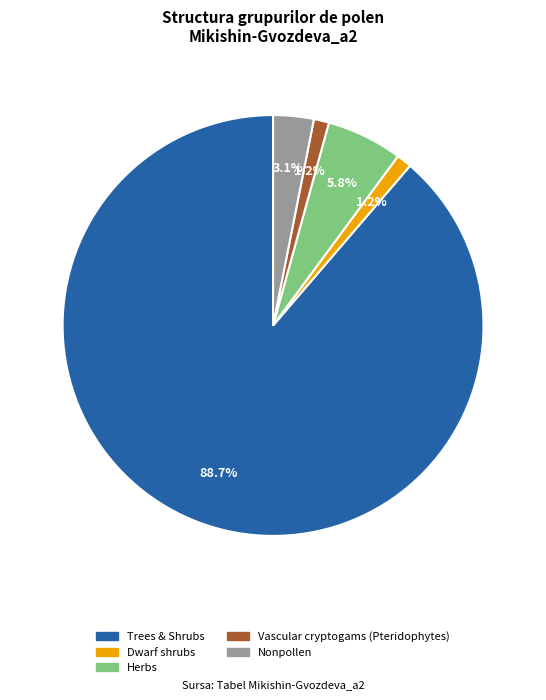

Between Dwarf shrubs and Trees & Shrubs, which is larger?

Trees & Shrubs